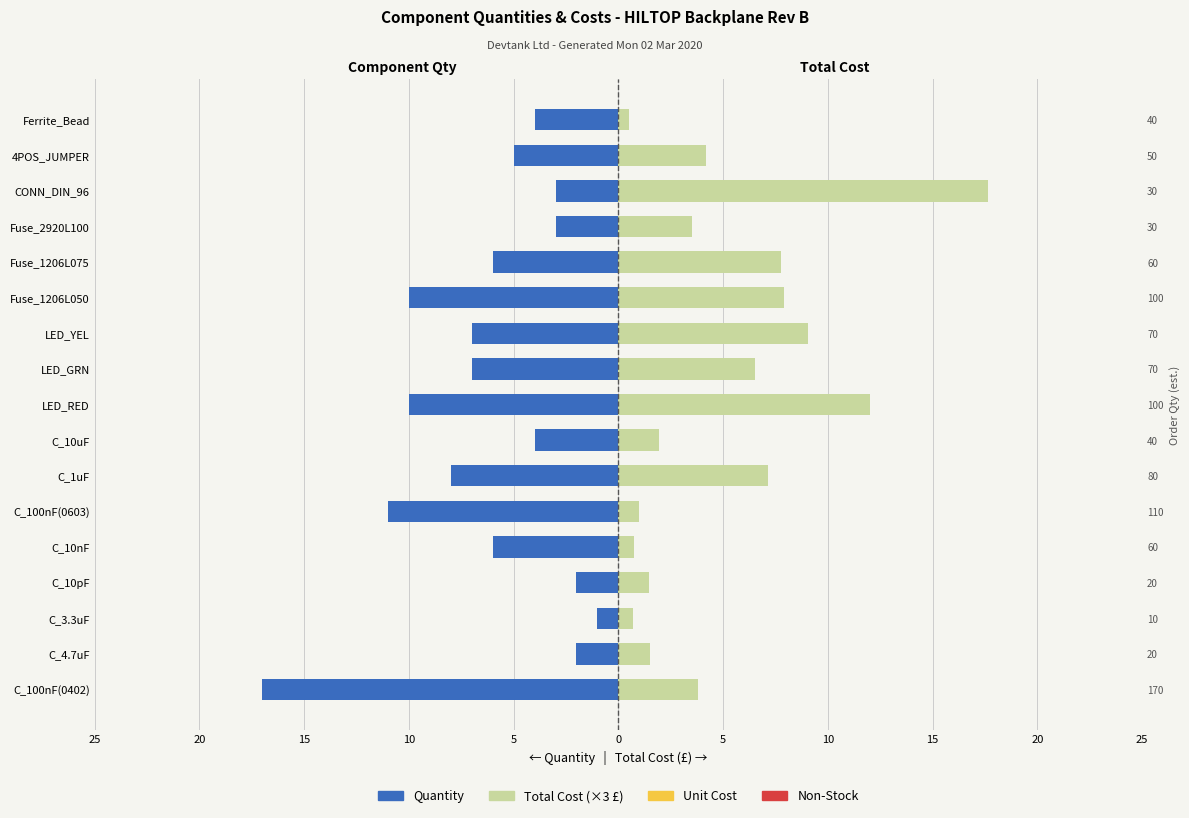

Is it true that Total Cost (×3 £) equals 5.3 at Fuse_1206L075?

False